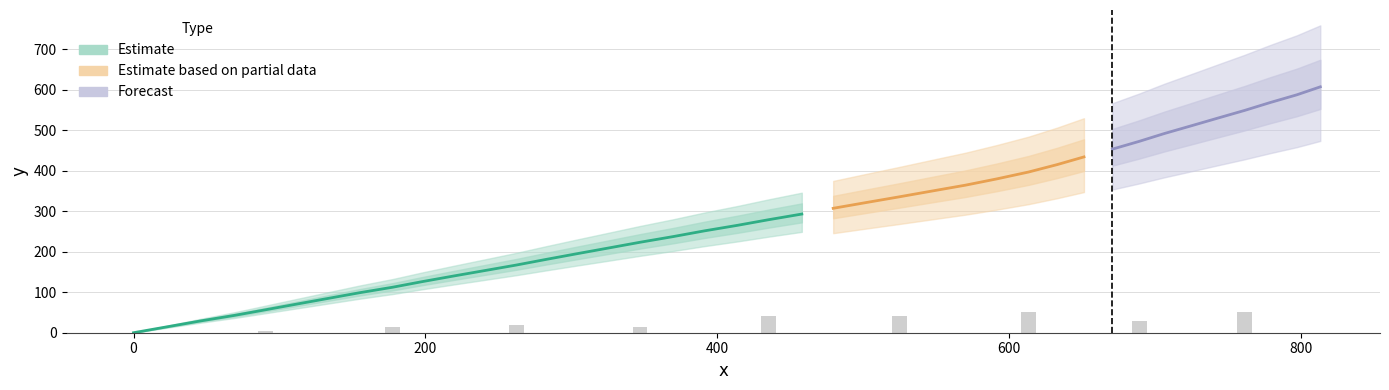

Between 19 and 35, which is larger?

35